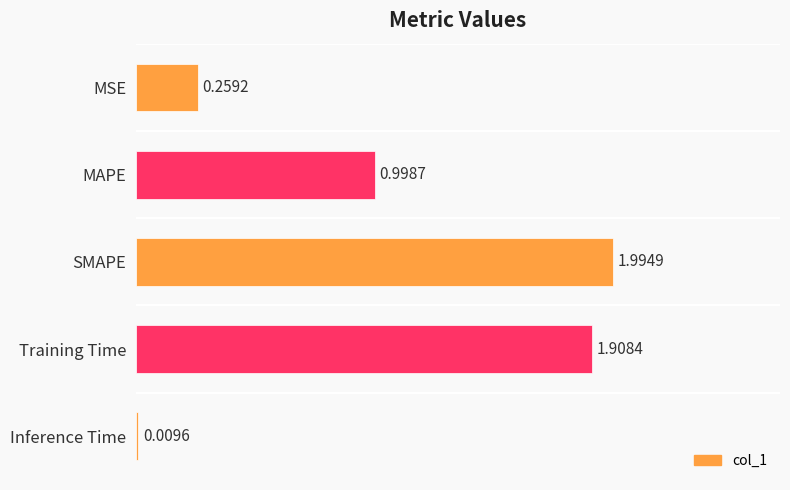

Which category has the highest value across all series?

SMAPE